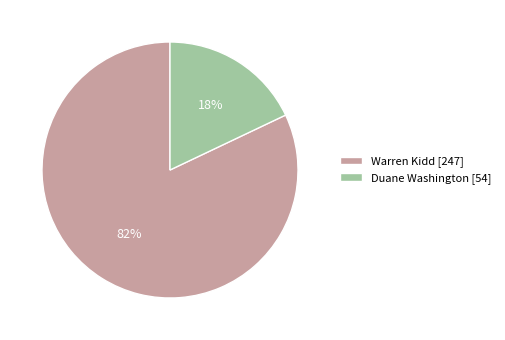

To the nearest percent, what is the combined percentage of Warren Kidd and Duane Washington?

100%